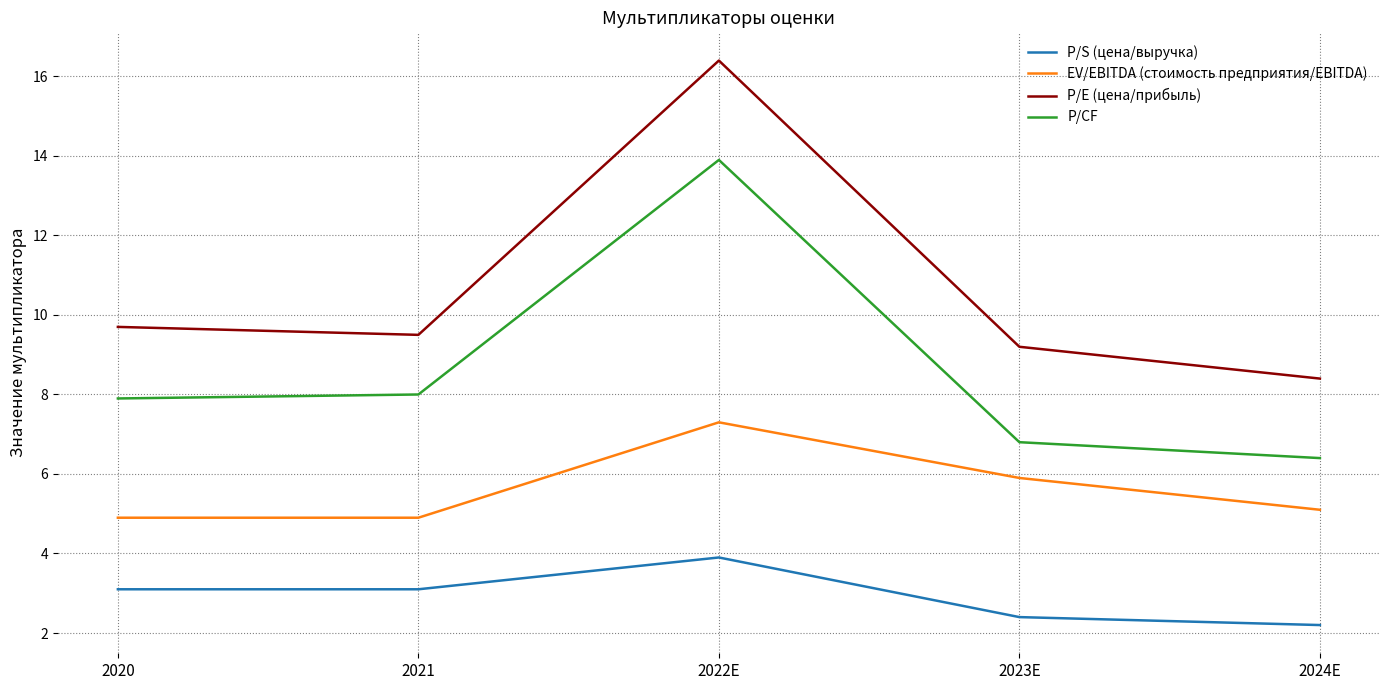

Reading right to left, transcribe all the data shown in this chart.

P/S (цена/выручка): 2.2	2.4	3.9	3.1	3.1
EV/EBITDA (стоимость предприятия/EBITDA): 5.1	5.9	7.3	4.9	4.9
P/E (цена/прибыль): 8.4	9.2	16.4	9.5	9.7
P/CF: 6.4	6.8	13.9	8.0	7.9